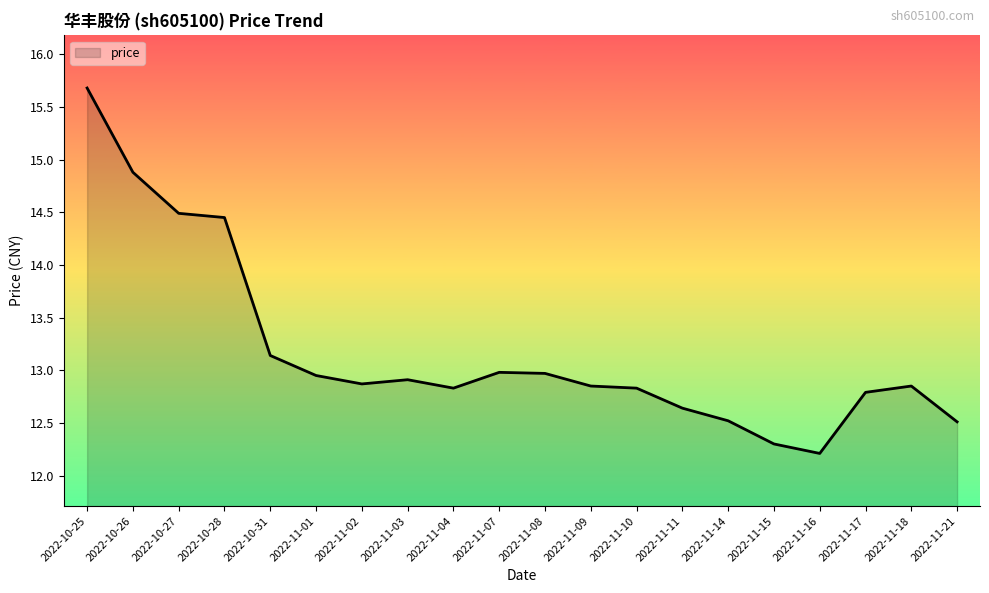

What position from the right is 2022-11-10?

8